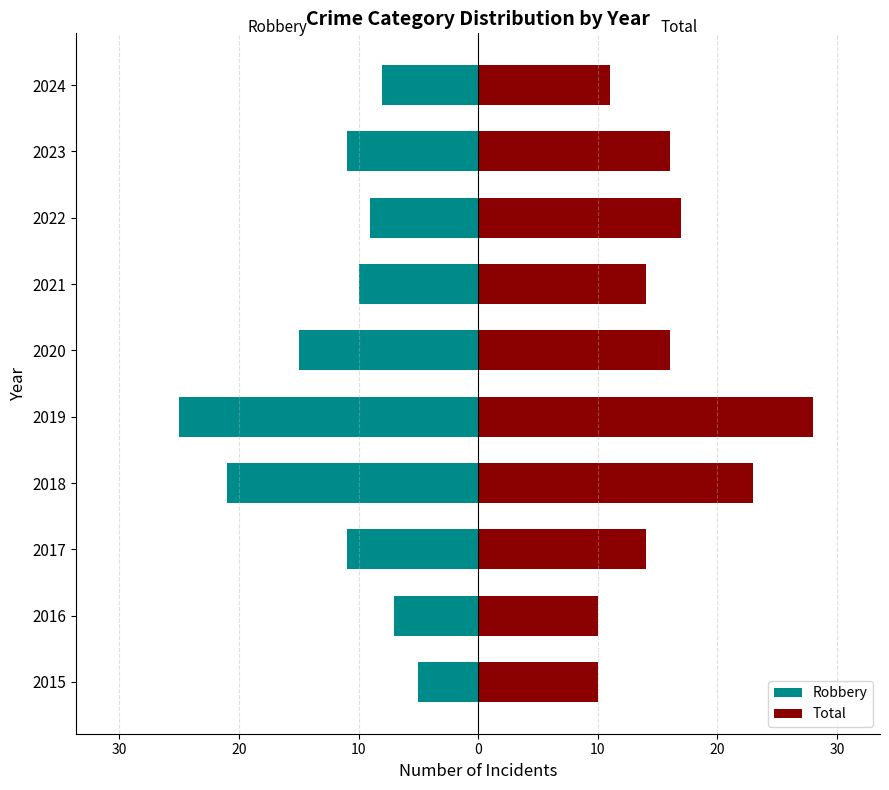

At how many categories does at least one series exceed 12?

7